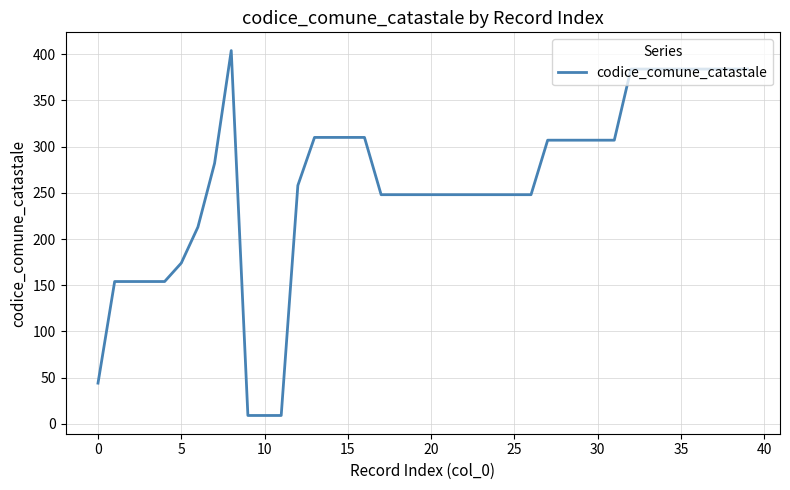

What is the smallest value displayed?

9